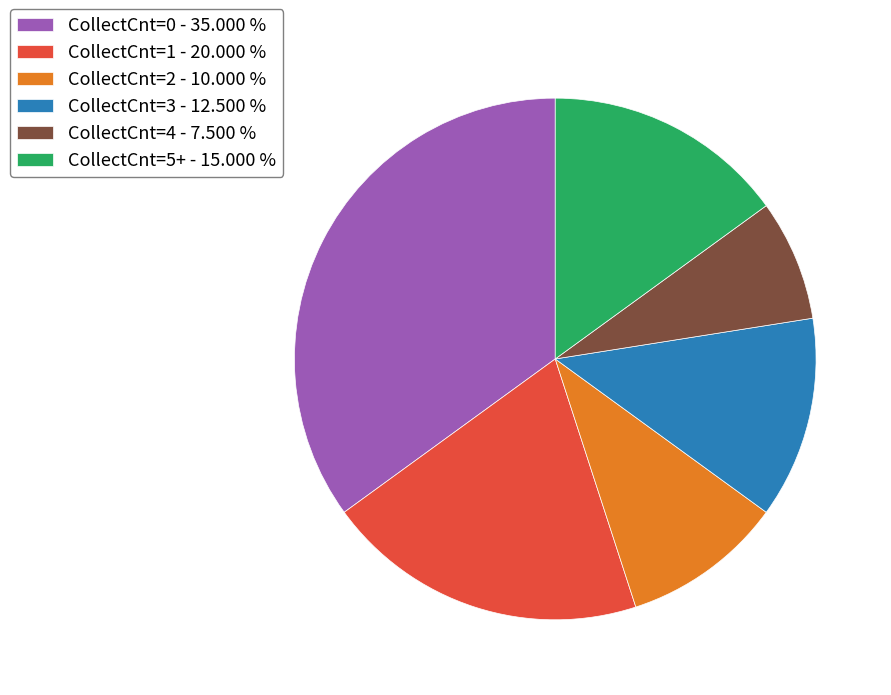

Approximately how many times larger is the value at CollectCnt=3 compared to CollectCnt=4?

1.7